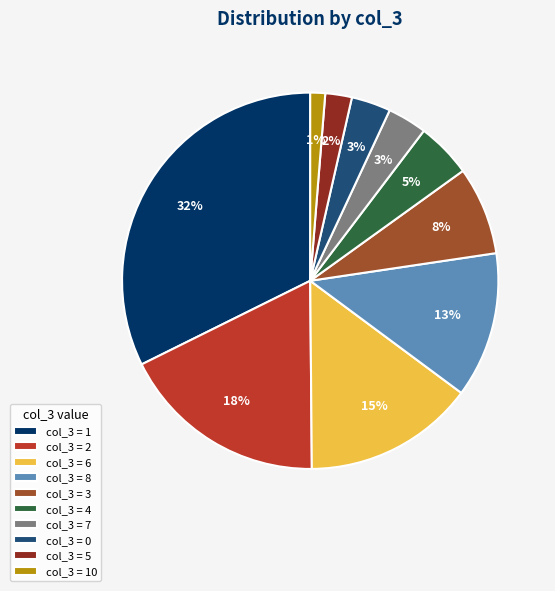

Count the number of slices in the pie.

10